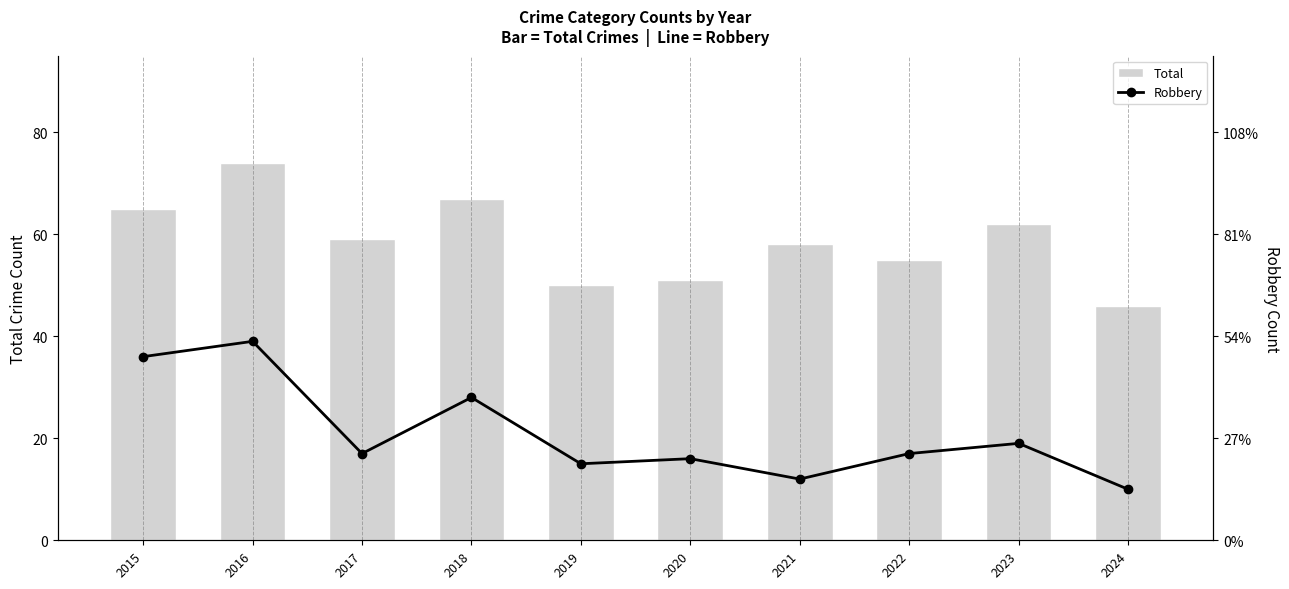

What is the sum of the Total values at 2019 and 2021?

108